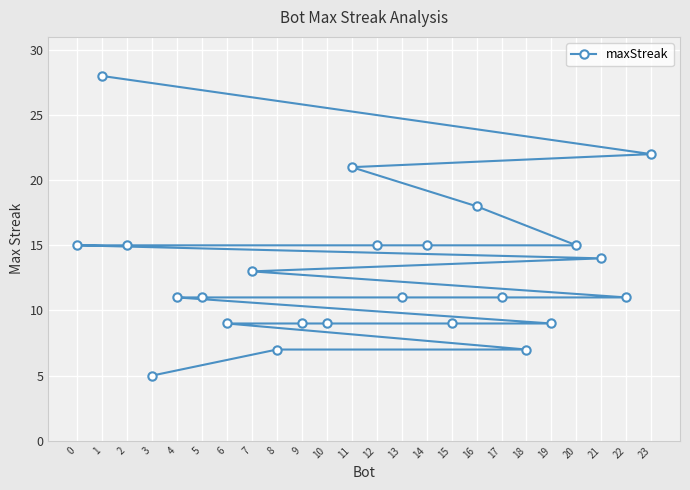

True or false: the data shows 16 at 1.

False